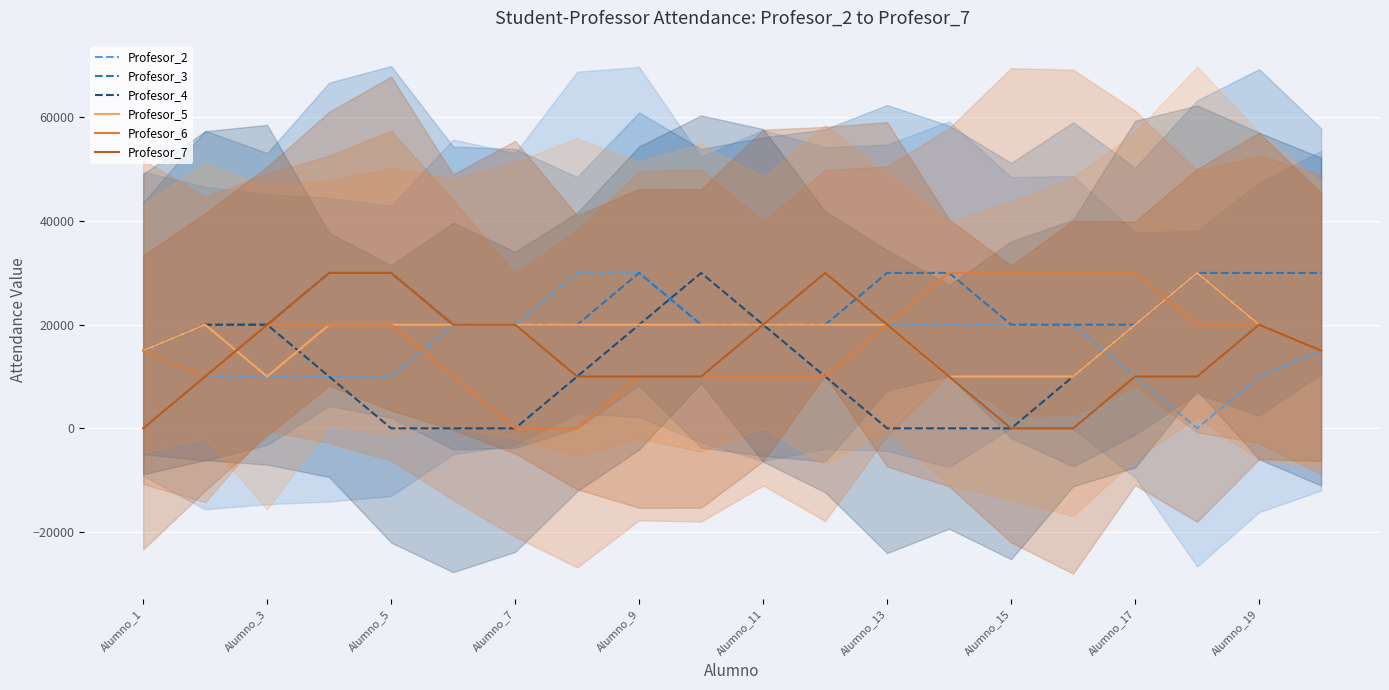

How many values in the Profesor_2 series are below 20000?

9